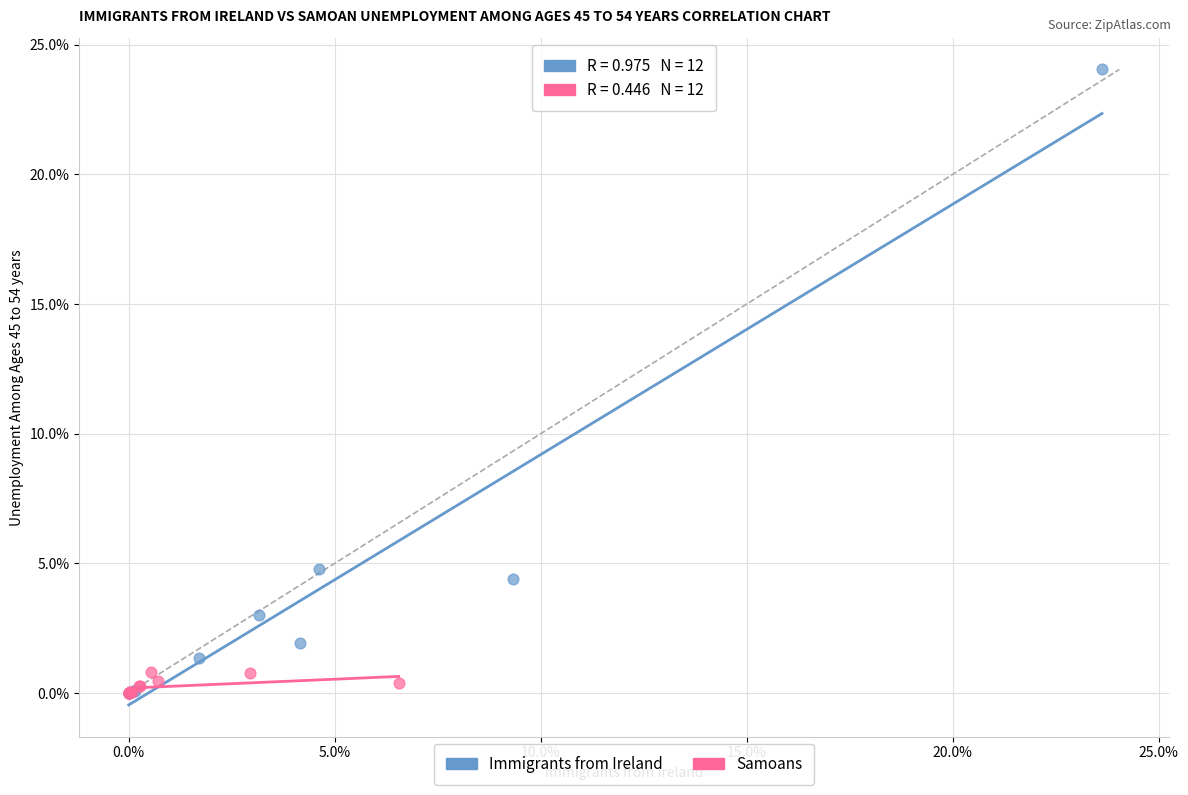

Which series reaches the maximum Y coordinate?

Immigrants from Ireland